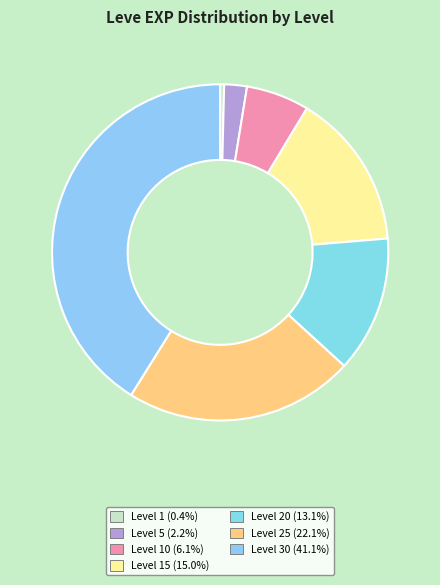

Which category has the biggest portion of the pie?

30